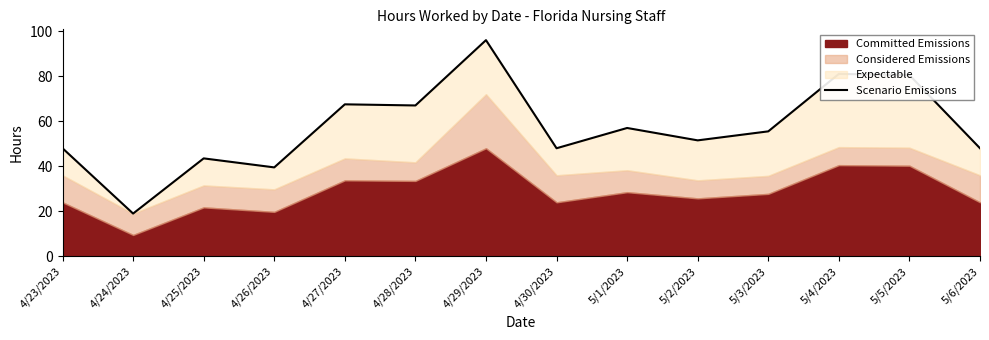

What is the label of the 13th point from the right?

4/24/2023